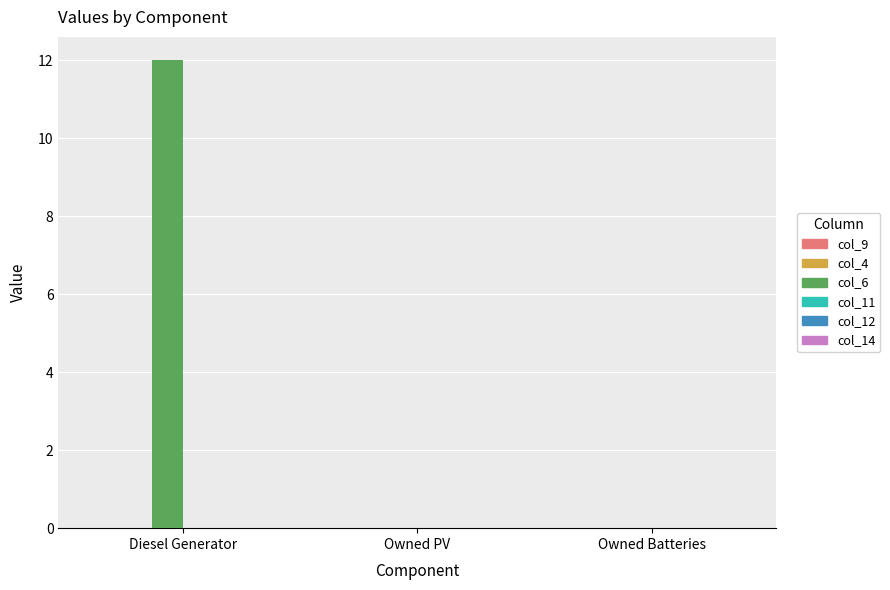

Which category has the highest value in the col_6 series?

Diesel Generator